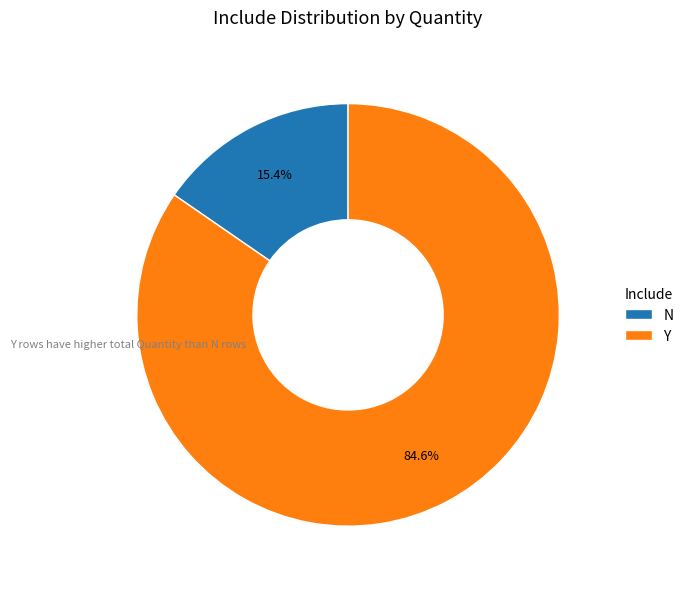

Does any single category account for the majority?

Yes